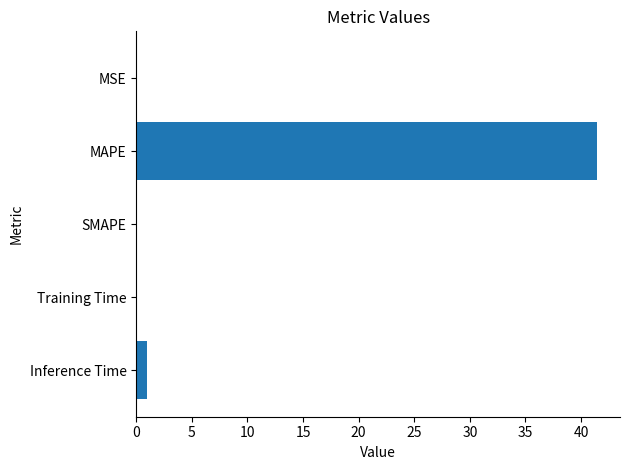

Between Inference Time and Training Time, which is larger?

Inference Time